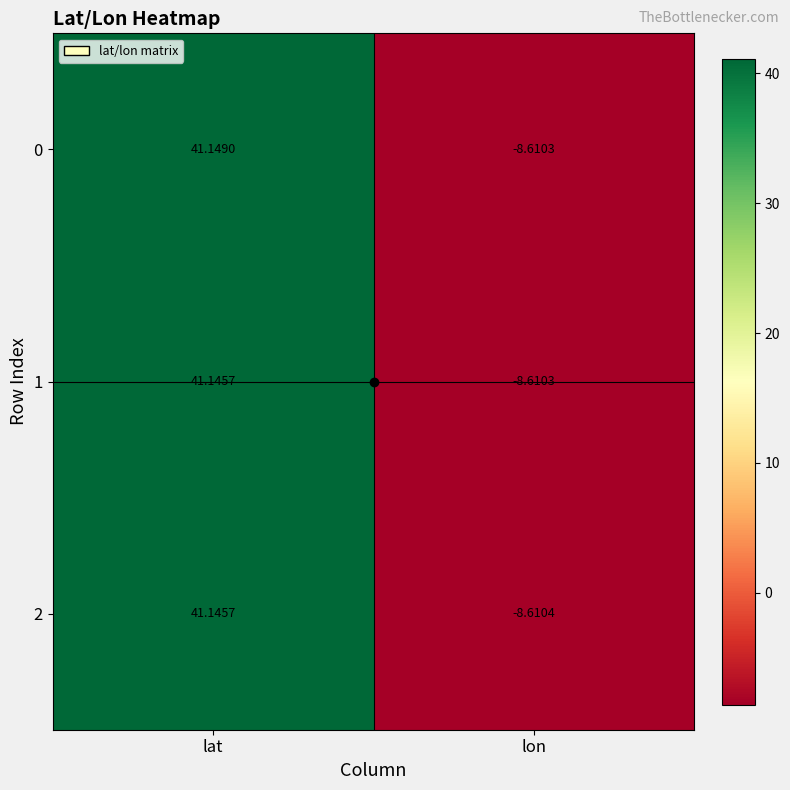

At which category does the chart reach its minimum across all series?

lon